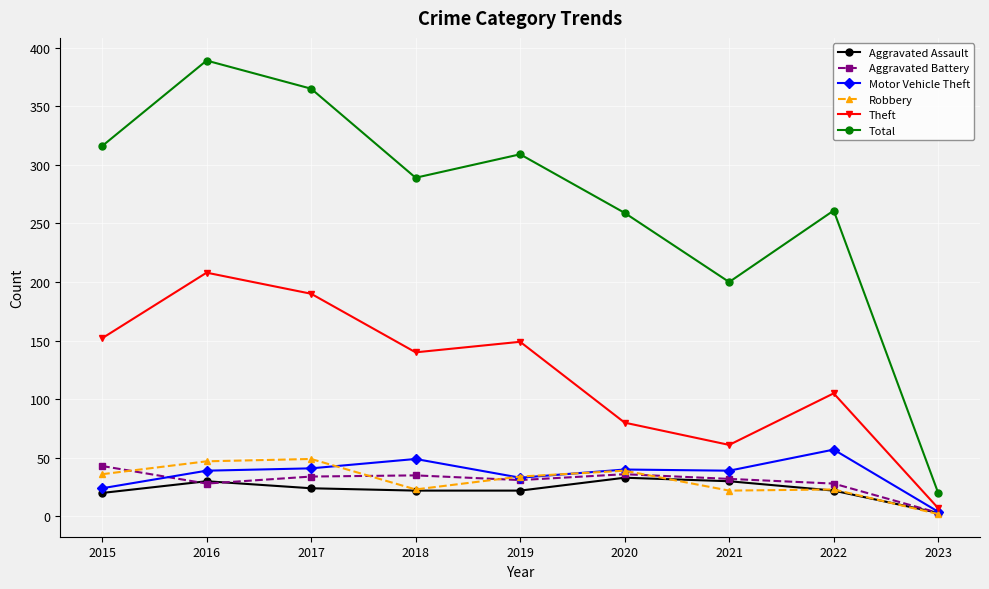

Is it true that Motor Vehicle Theft equals 4 at 2023?

True